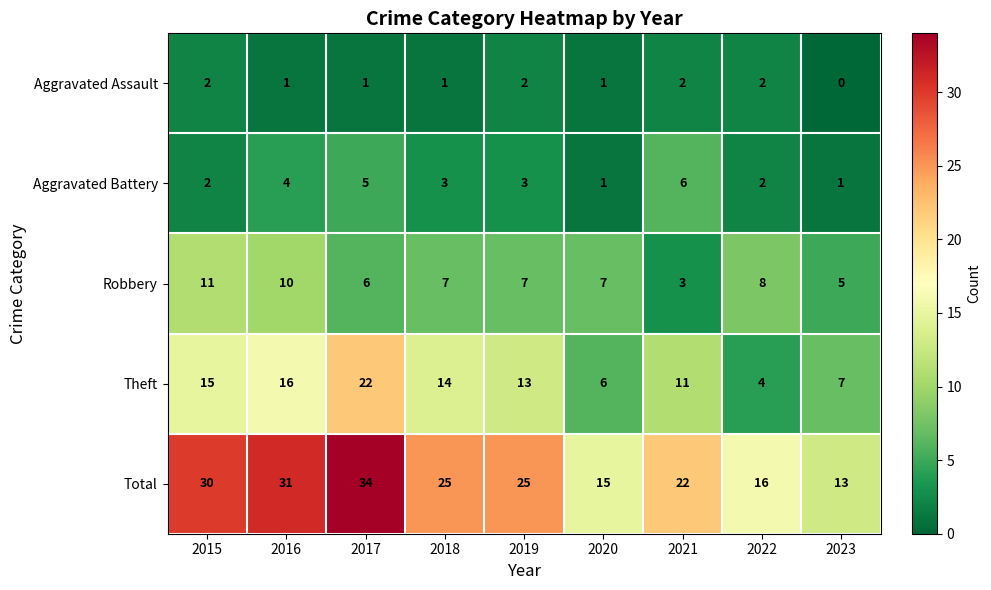

What is the average value of the Total series?

23